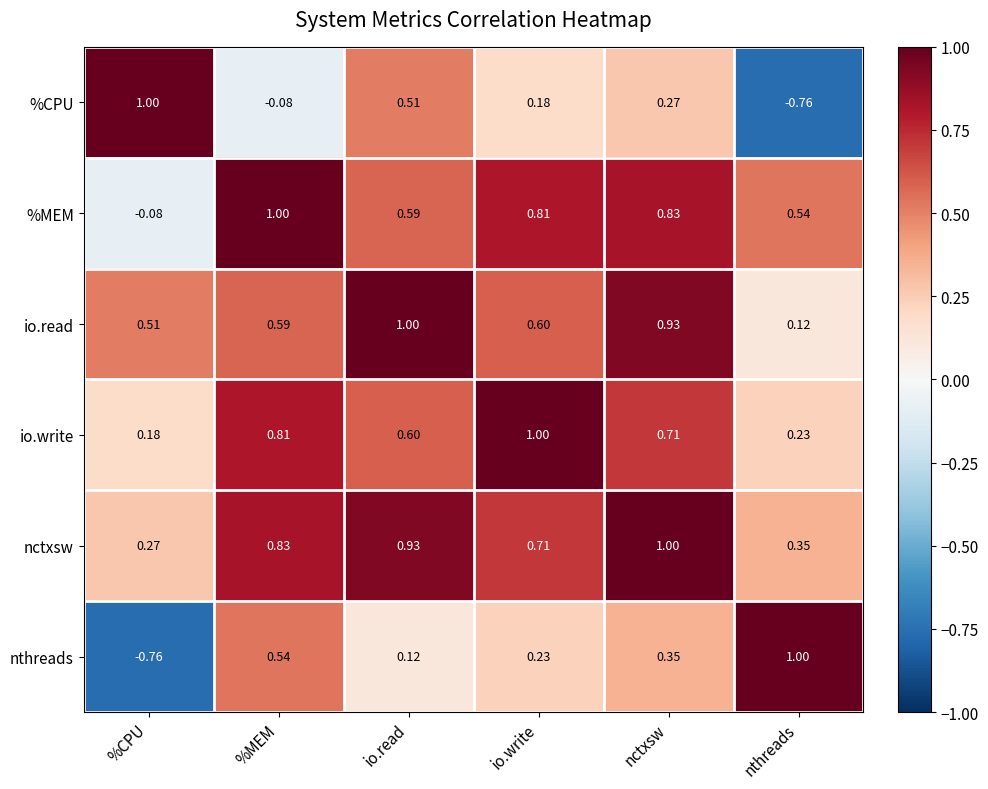

What is the greatest value displayed?

1.0